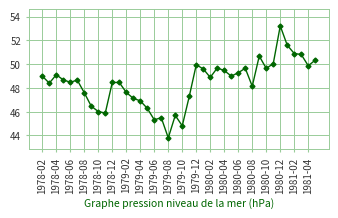

Is this an area chart (filled region under the line)?

No